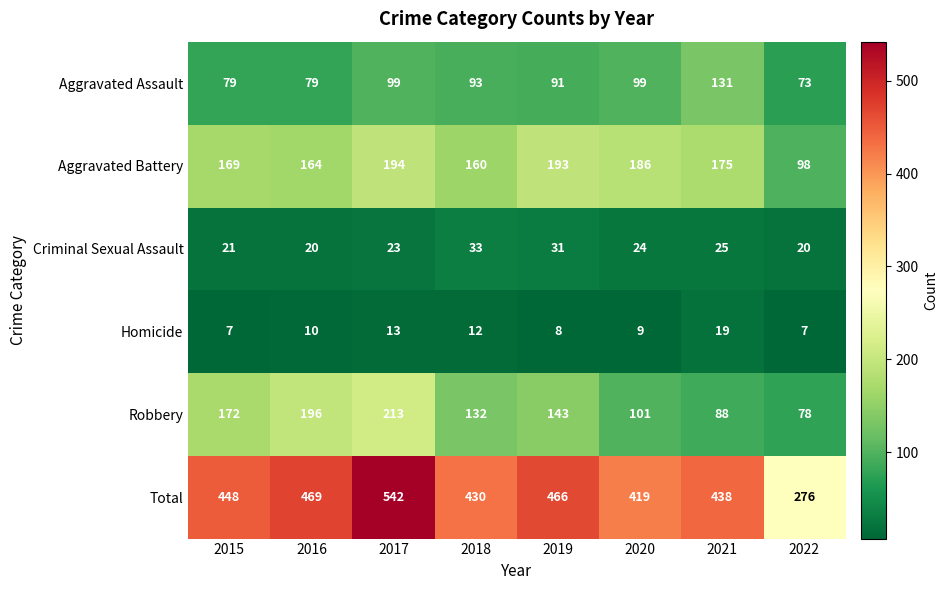

What is the sum of the Homicide values at 2019 and 2022?

15